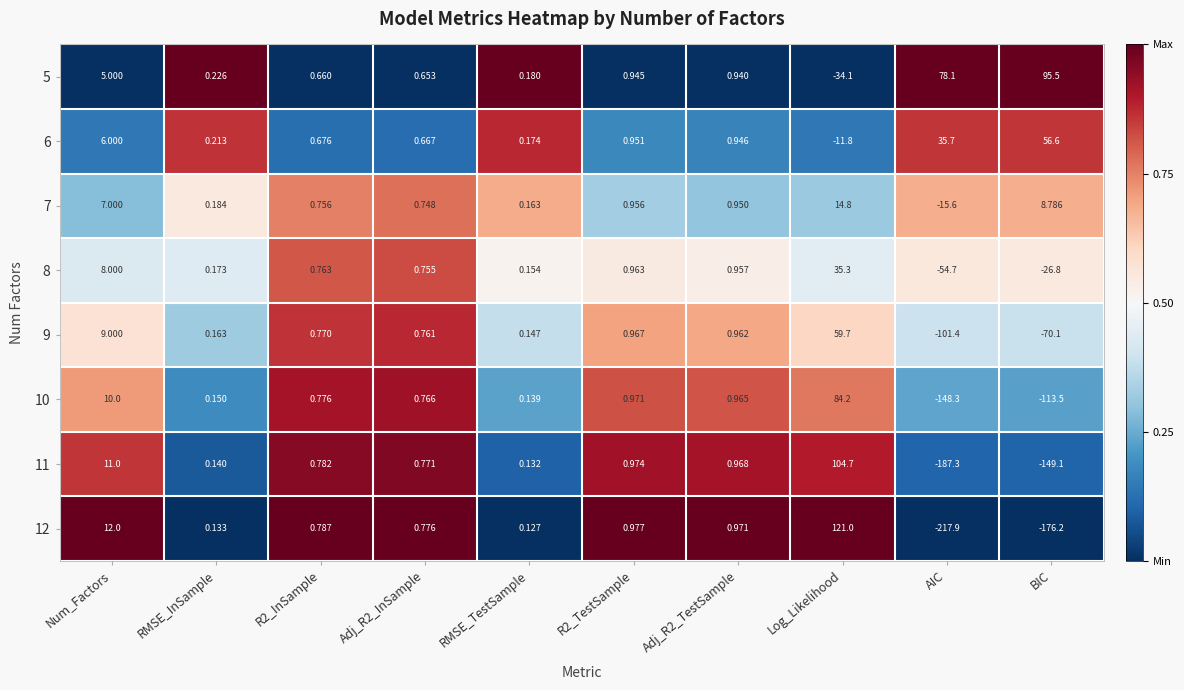

Which series has the largest total across all categories?

5